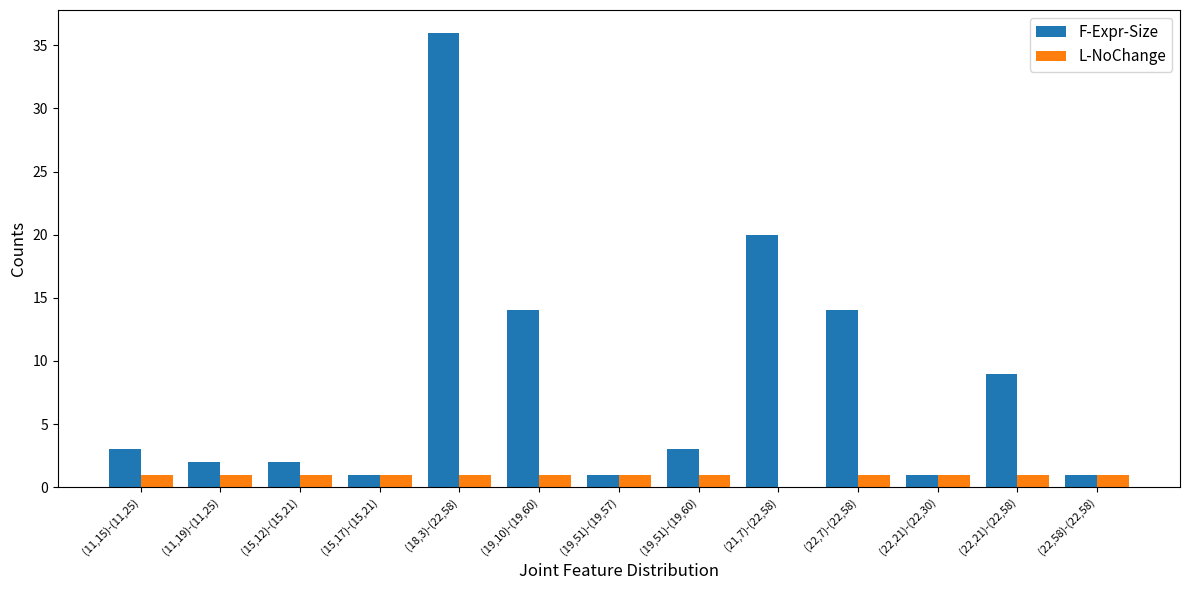

What is the sum of all L-NoChange values?

12